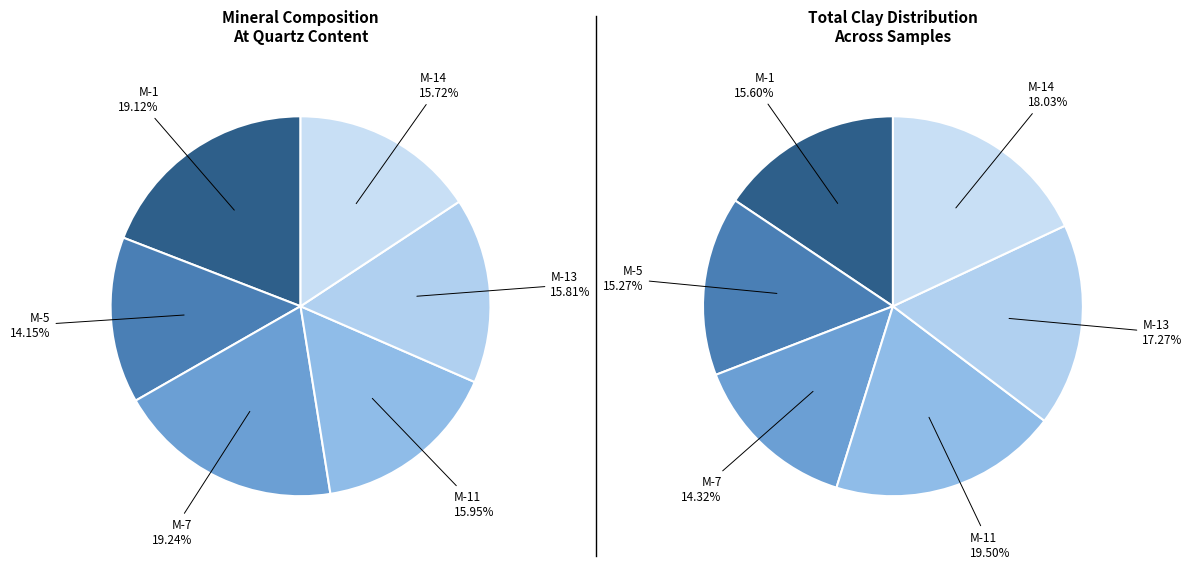

What percentage is the M-5 slice, to the nearest percent?

14%